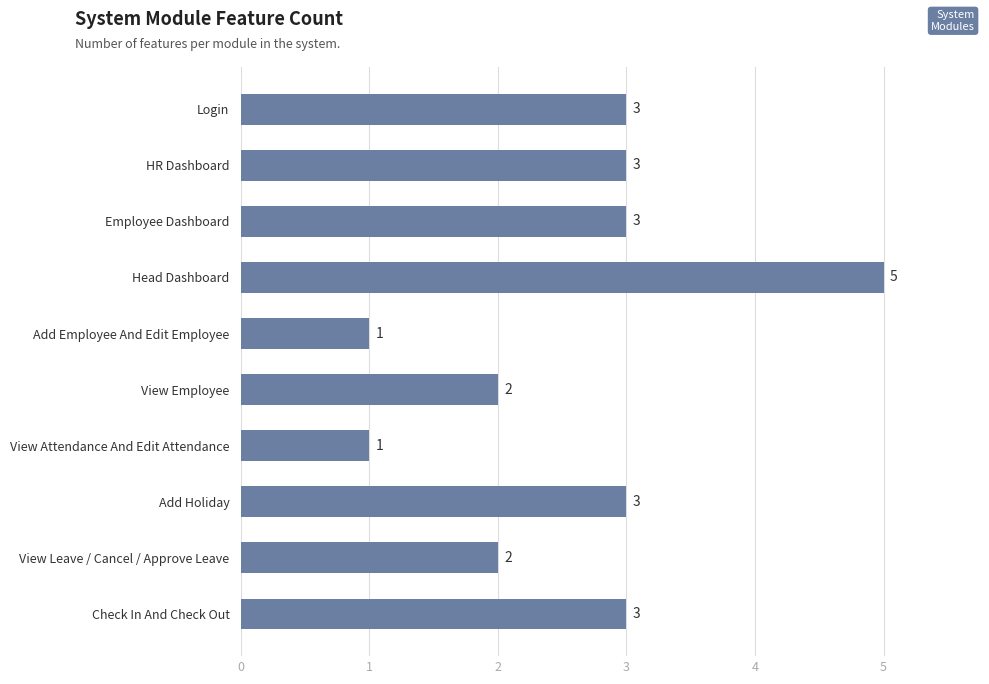

How many data points are less than 3?

4